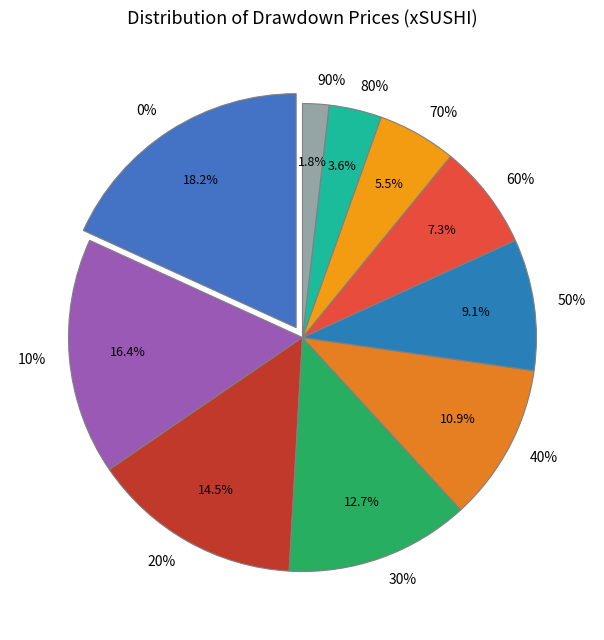

What is the total percentage of 0% and 30%?

30.9%